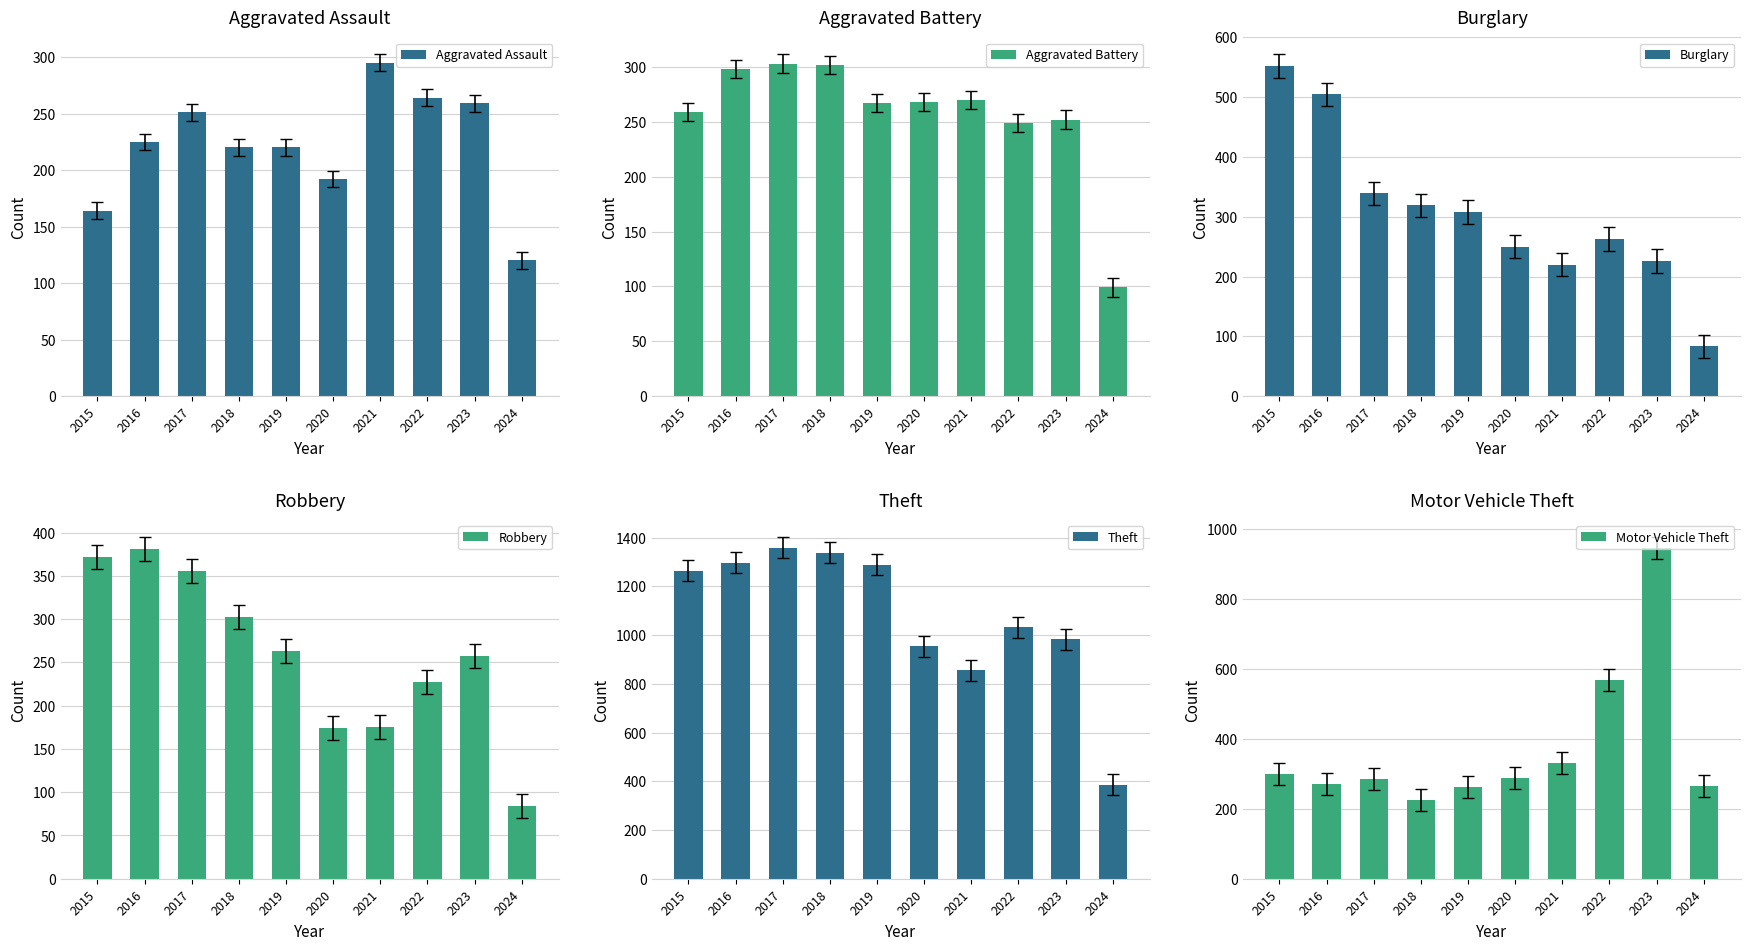

What is the value of the Aggravated Assault bar at the 10th from the left?

120